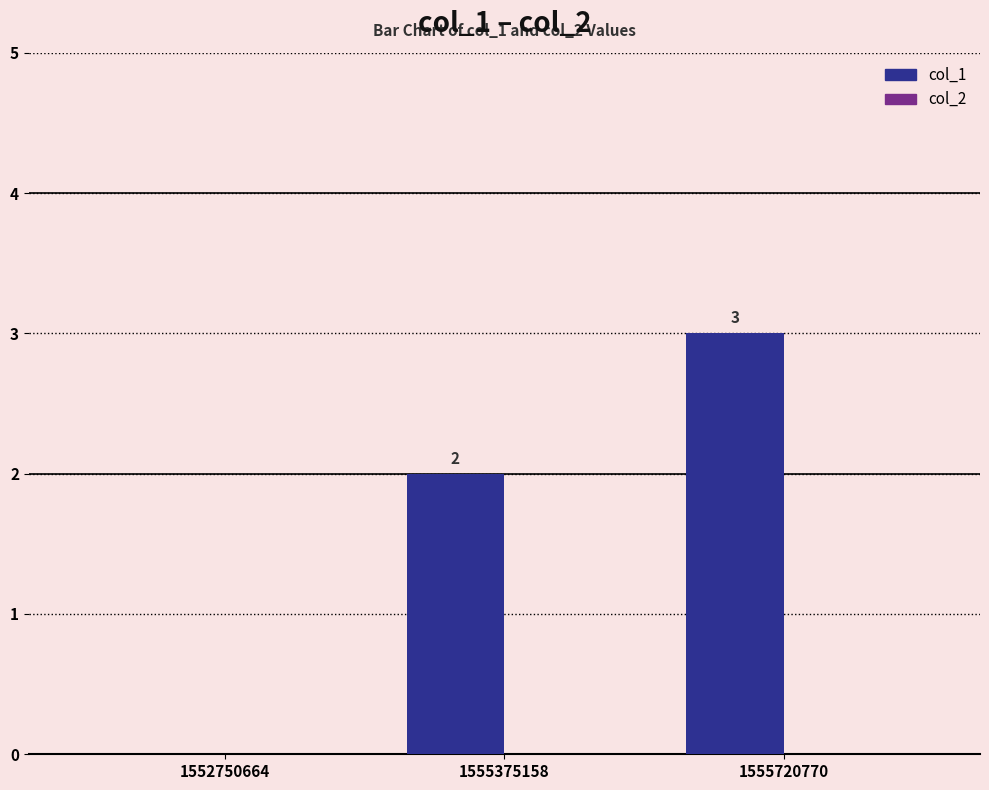

What is the greatest value displayed?

3